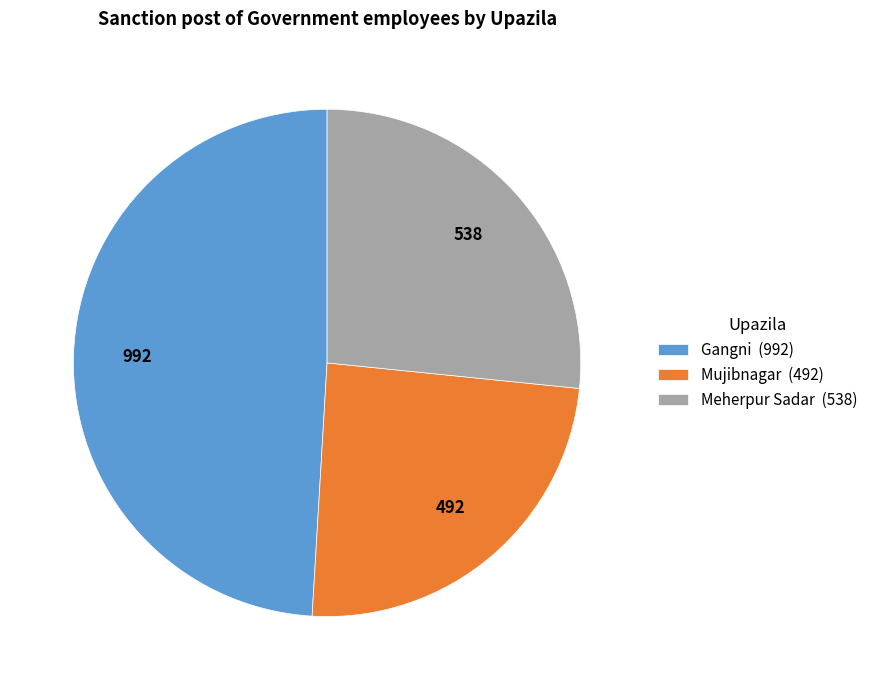

How many slices are in this pie chart?

3